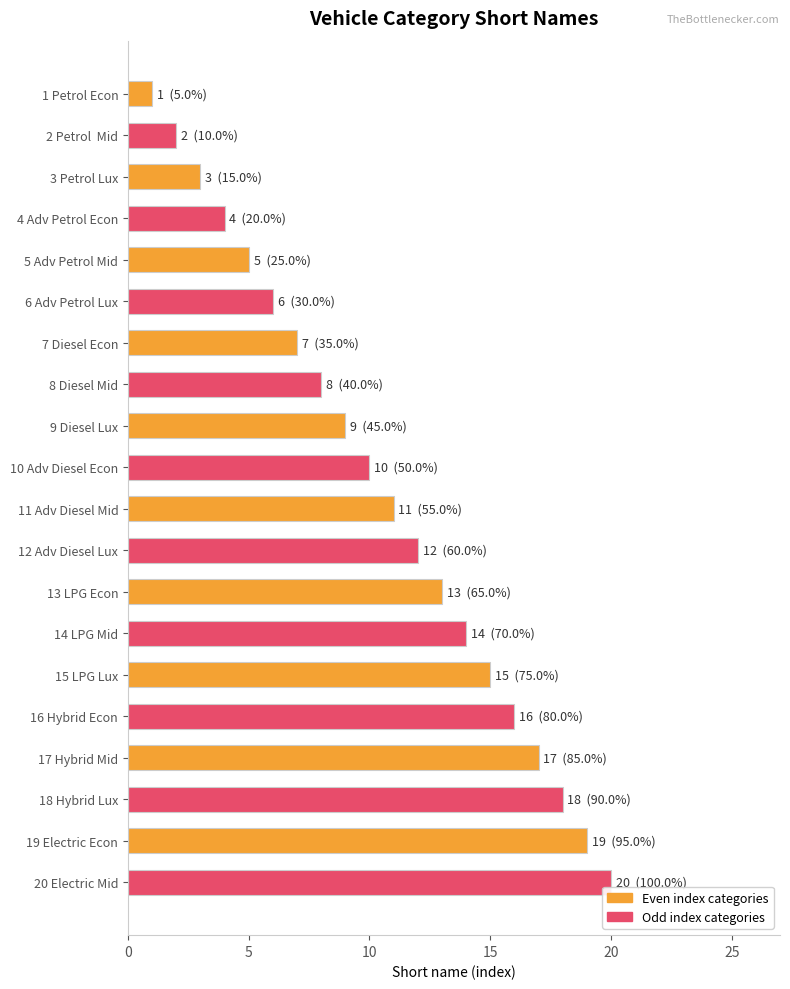

What is the label of the 13th bar from the bottom?

8 Diesel Mid